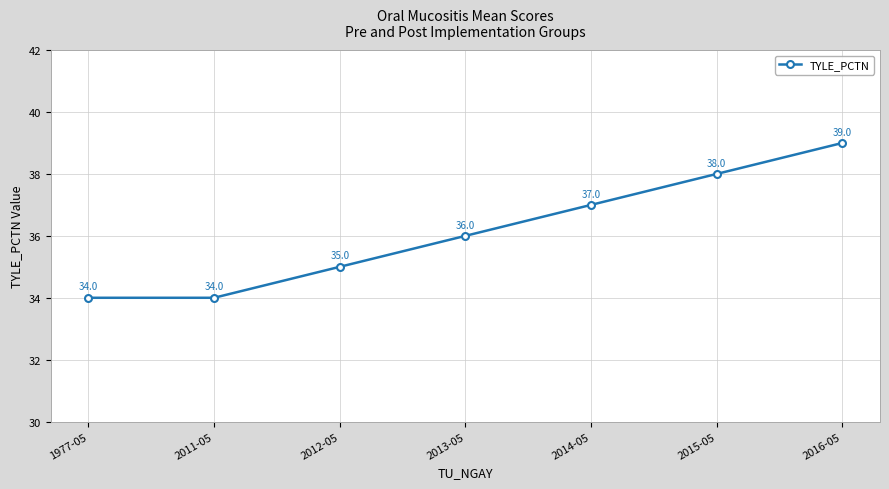

What is the difference between the second highest and minimum values?

4